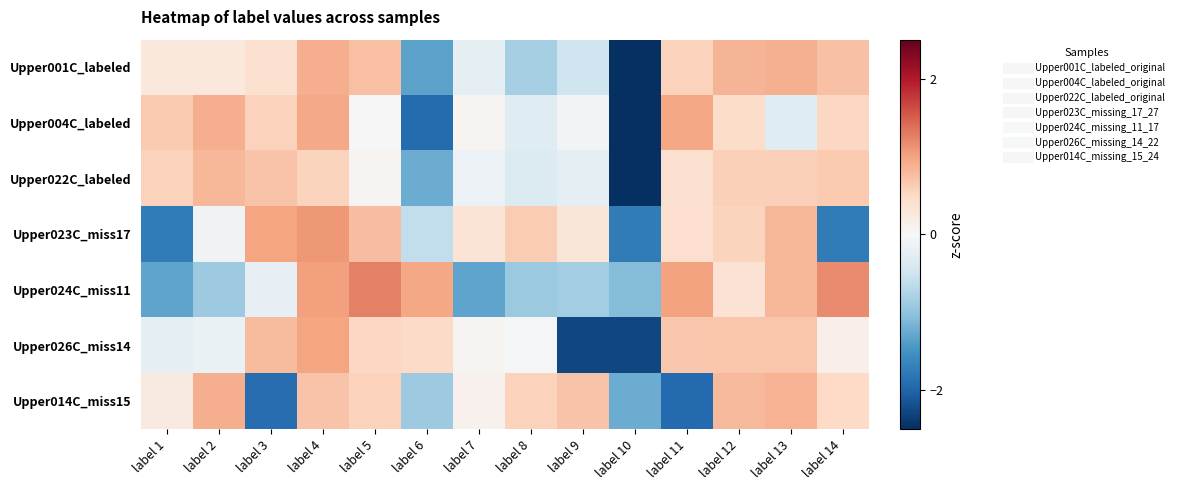

Reading right to left, extract all data points from this chart.

Upper001C_labeled: label 14=0.7	label 13=0.9	label 12=0.8	label 11=0.6	label 10=-2.7	label 9=-0.5	label 8=-0.8	label 7=-0.2	label 6=-1.3	label 5=0.7	label 4=0.9	label 3=0.4	label 2=0.3	label 1=0.3
Upper004C_labeled: label 14=0.5	label 13=-0.3	label 12=0.5	label 11=1.0	label 10=-2.5	label 9=-0.1	label 8=-0.3	label 7=0.1	label 6=-1.9	label 5=-0.0	label 4=0.9	label 3=0.6	label 2=0.9	label 1=0.7
Upper022C_labeled: label 14=0.7	label 13=0.6	label 12=0.6	label 11=0.4	label 10=-3.0	label 9=-0.2	label 8=-0.3	label 7=-0.1	label 6=-1.2	label 5=0.1	label 4=0.6	label 3=0.7	label 2=0.8	label 1=0.6
Upper023C_miss17: label 14=-1.7	label 13=0.8	label 12=0.6	label 11=0.4	label 10=-1.7	label 9=0.3	label 8=0.6	label 7=0.3	label 6=-0.6	label 5=0.8	label 4=1.1	label 3=1.0	label 2=-0.1	label 1=-1.7
Upper024C_miss11: label 14=1.2	label 13=0.8	label 12=0.4	label 11=1.0	label 10=-1.1	label 9=-0.9	label 8=-0.9	label 7=-1.3	label 6=1.0	label 5=1.3	label 4=1.0	label 3=-0.2	label 2=-0.9	label 1=-1.3
Upper026C_miss14: label 14=0.1	label 13=0.7	label 12=0.7	label 11=0.7	label 10=-2.3	label 9=-2.3	label 8=-0.0	label 7=0.1	label 6=0.5	label 5=0.5	label 4=1.0	label 3=0.8	label 2=-0.2	label 1=-0.2
Upper014C_miss15: label 14=0.5	label 13=0.9	label 12=0.8	label 11=-1.9	label 10=-1.2	label 9=0.7	label 8=0.6	label 7=0.1	label 6=-0.9	label 5=0.6	label 4=0.7	label 3=-1.9	label 2=0.9	label 1=0.2